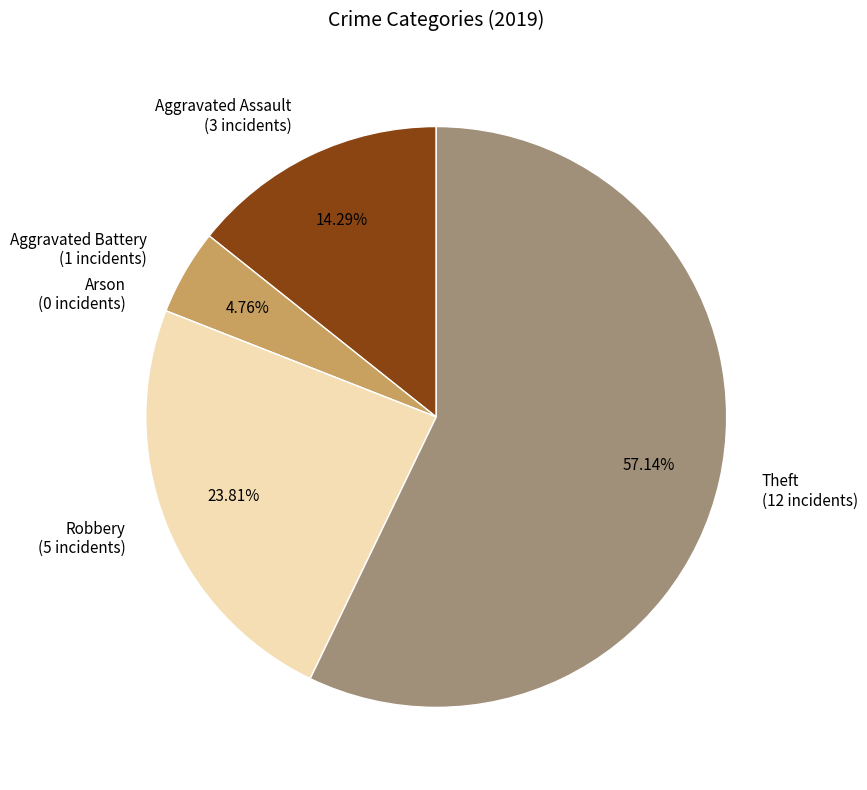

Does Theft (12 incidents) represent more than half of the total?

Yes